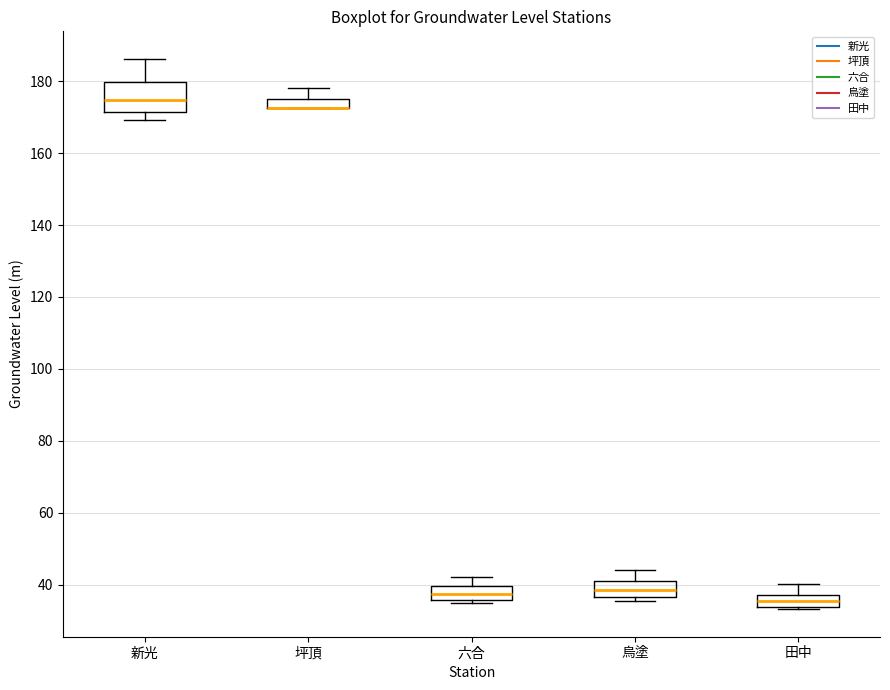

Which box is the tallest, from its lower edge to its upper edge?

新光